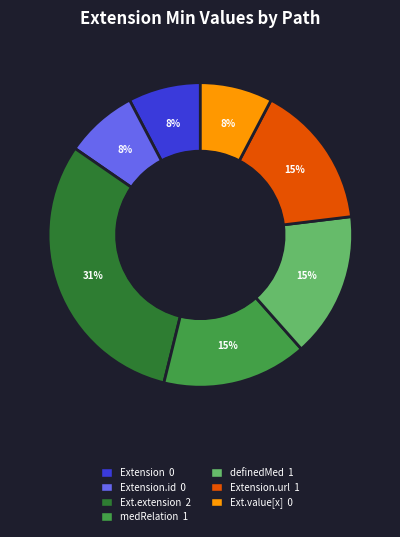

To the nearest percent, what is the average slice percentage?

14%